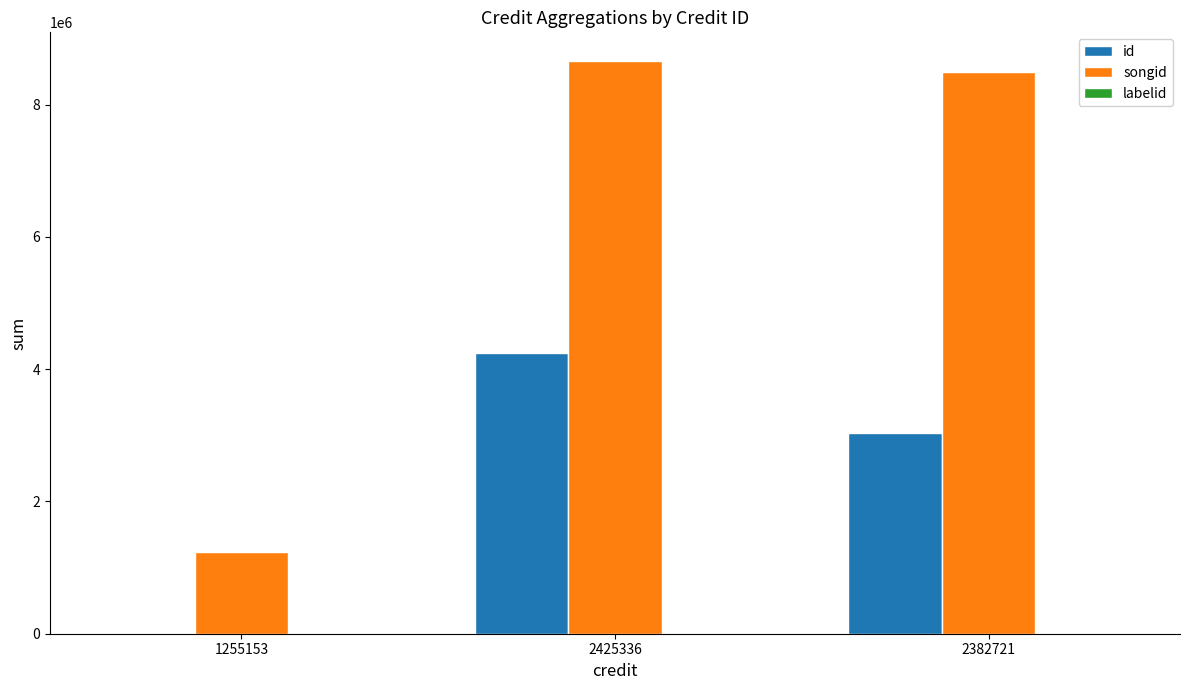

At which label is songid closest to 4946642?

2382721